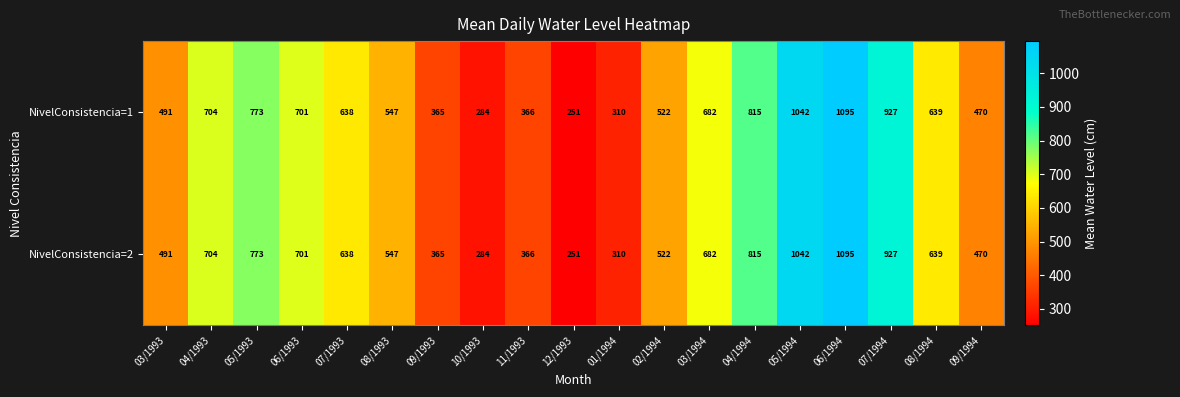

What is the average value of the NivelConsistencia=1 series?

612